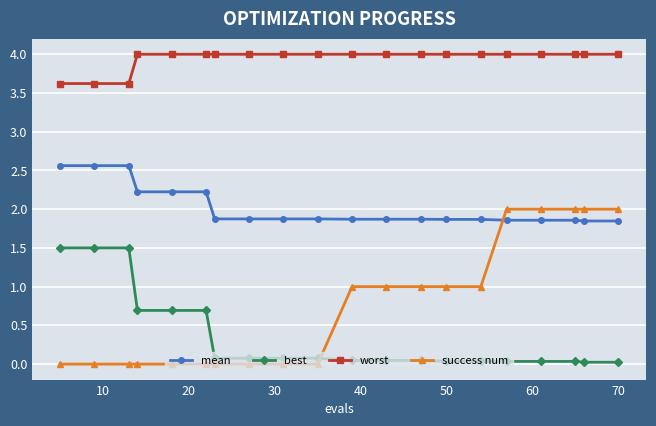

How many categories are shown in the chart?

20